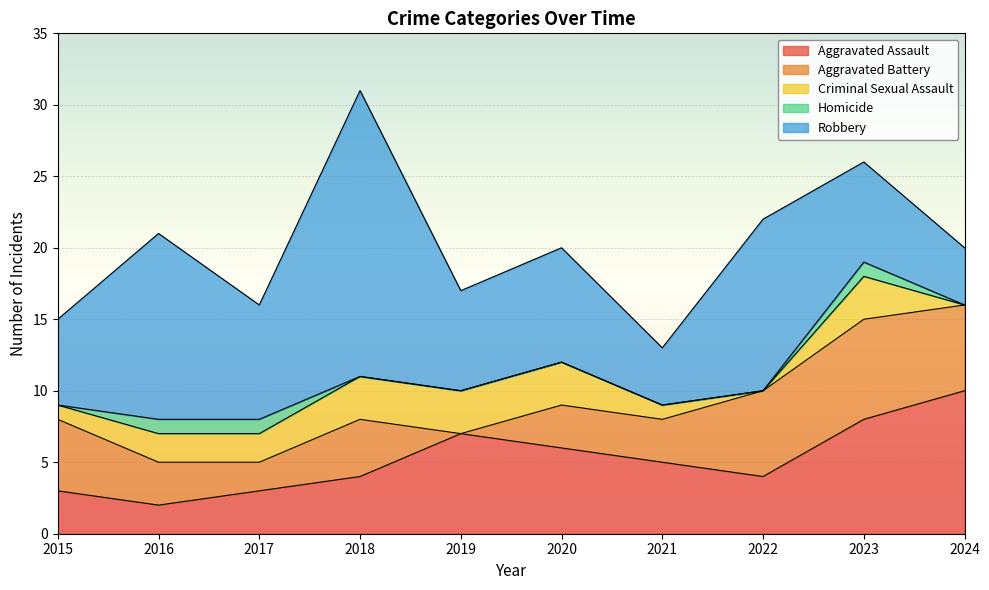

Which series changed the most between 2015 and 2017?

Aggravated Battery